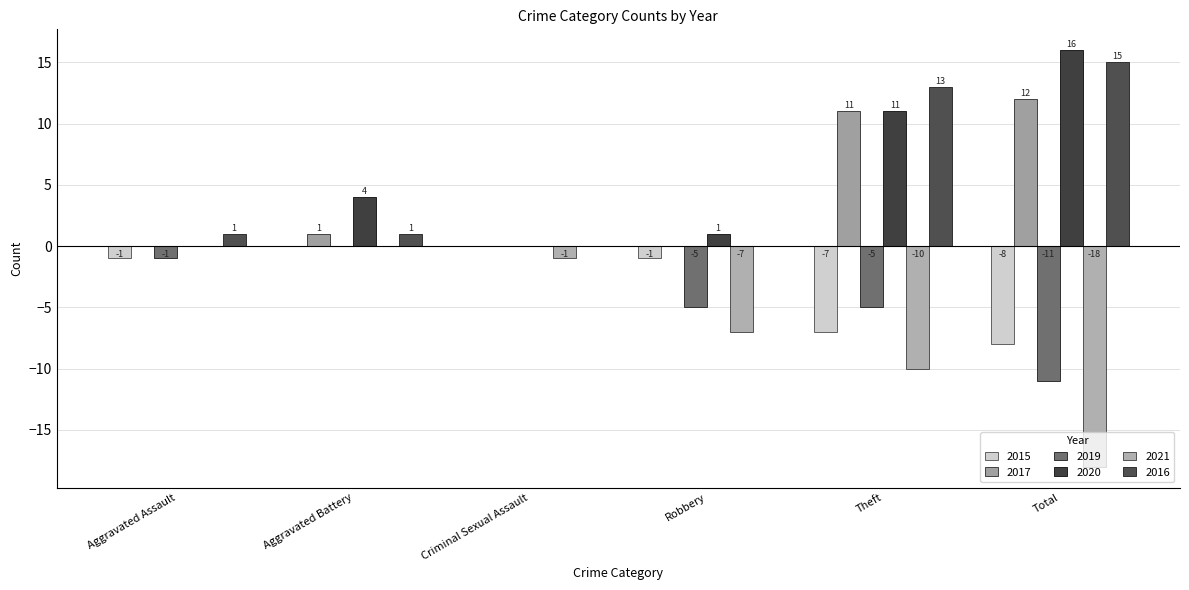

Count the number of categories in the chart.

6